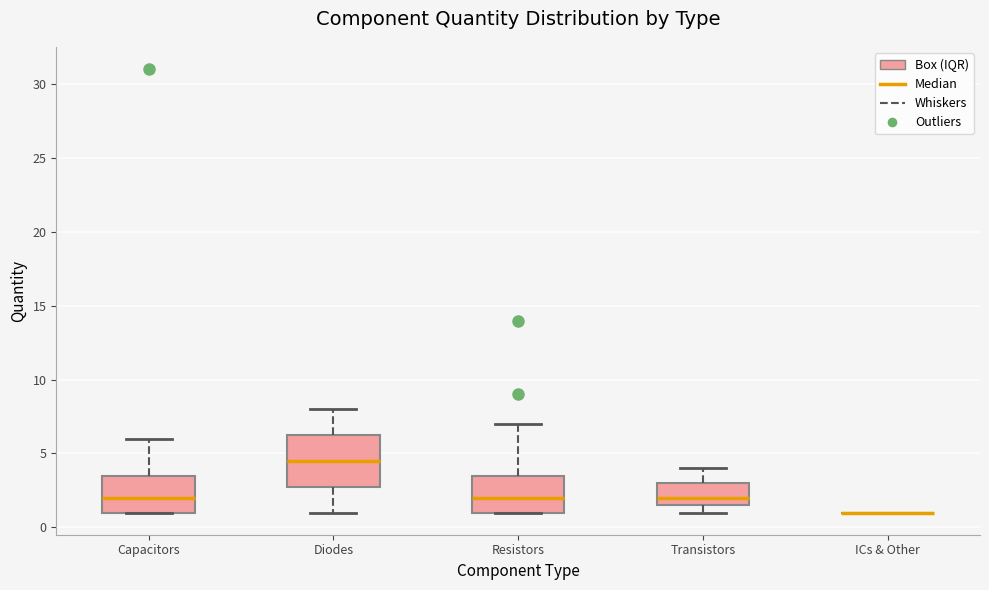

Reading left to right, read every box against the y-axis: the position of its median line, the range the box covers, and the ends of its whiskers. The values are not printed on the chart, so give them approximately, as read against the axis.

Capacitors: median 2.0, box 1.0 to 3.5, whiskers 1.0 to 6.0
Diodes: median 4.5, box 3.0 to 6.5, whiskers 1.0 to 8.0
Resistors: median 2.0, box 1.0 to 3.5, whiskers 1.0 to 7.0
Transistors: median 2.0, box 1.5 to 3.0, whiskers 1.0 to 4.0
ICs & Other: box collapsed to a line at 1.0, whiskers 1.0 to 1.0